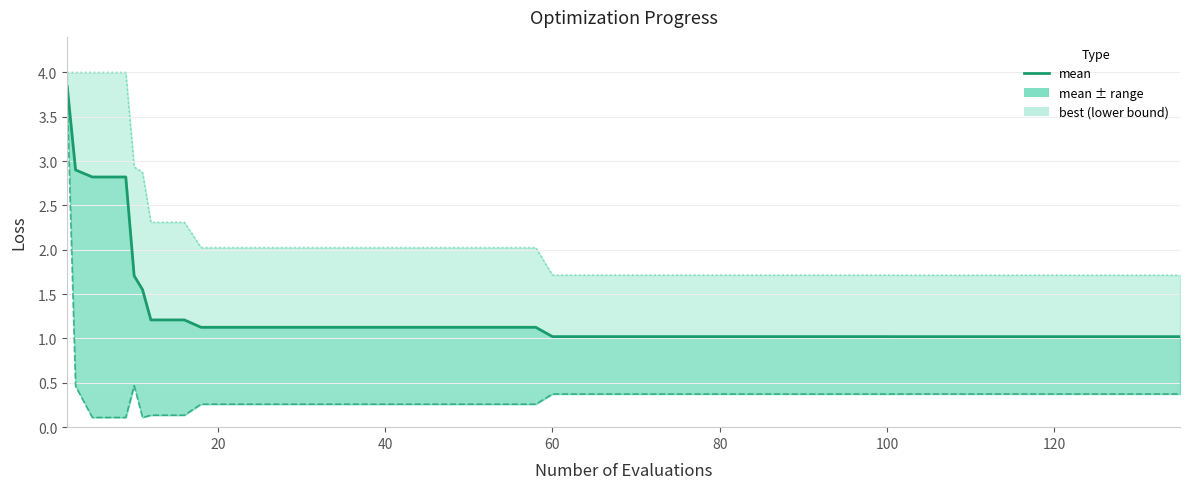

What is the label of the 21st point from the right?

60